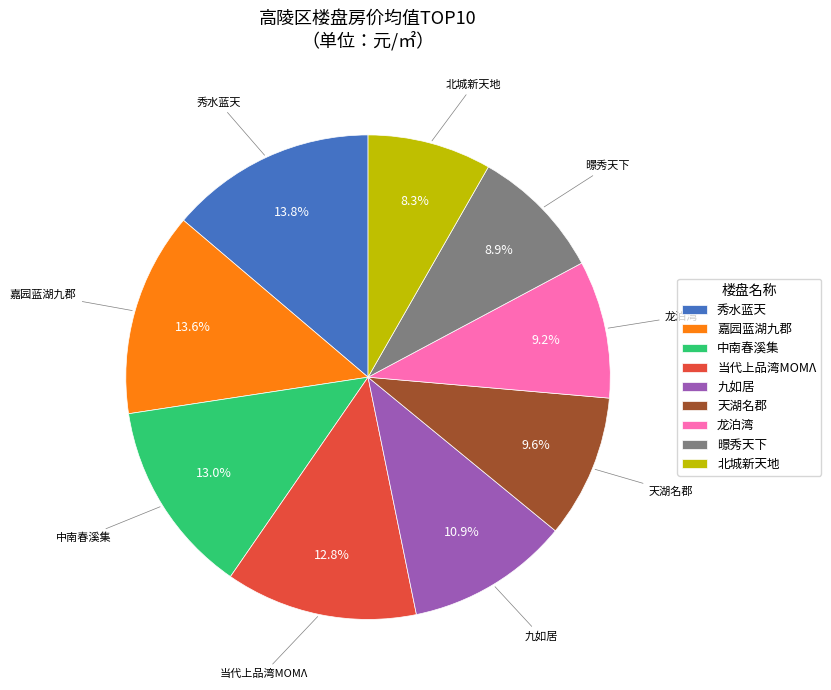

Approximately how many times larger is the value at 九如居 compared to 天湖名郡?

1.1